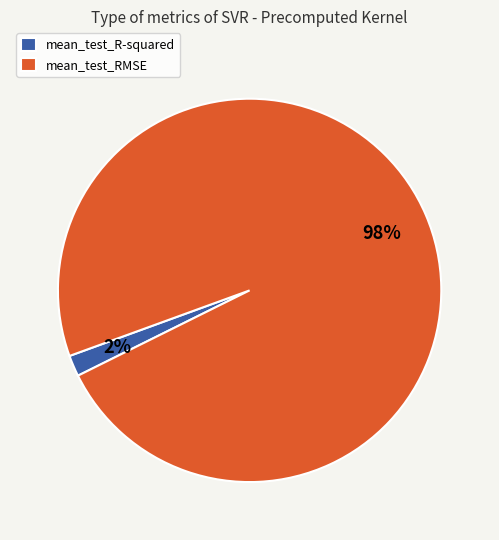

How many segments does this pie chart have?

2